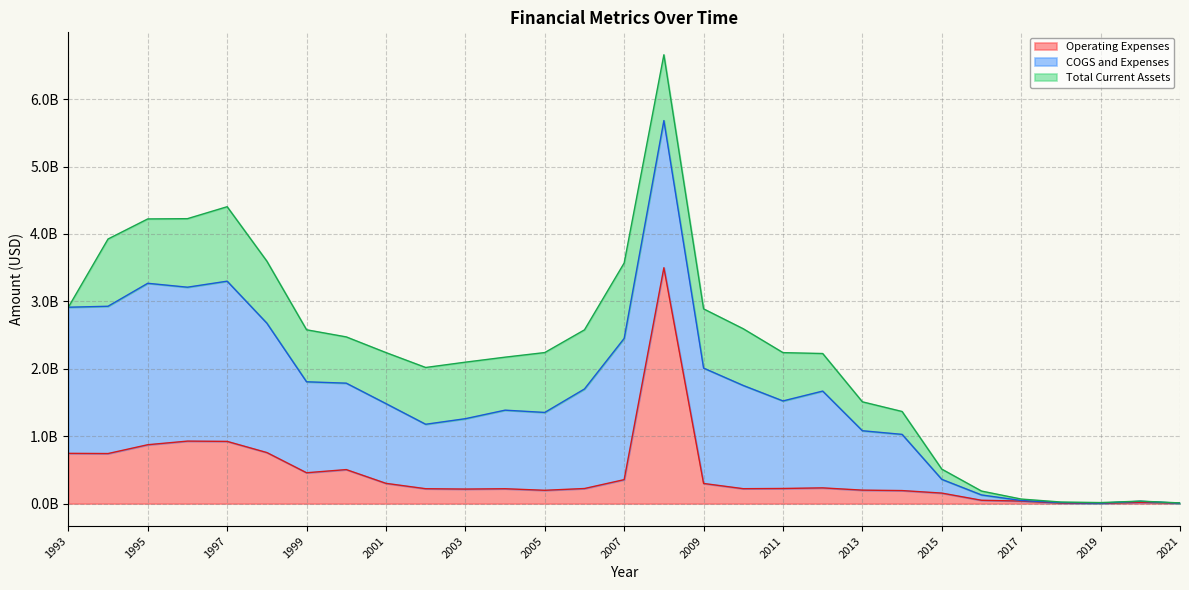

Which series has the widest spread of values?

Operating Expenses